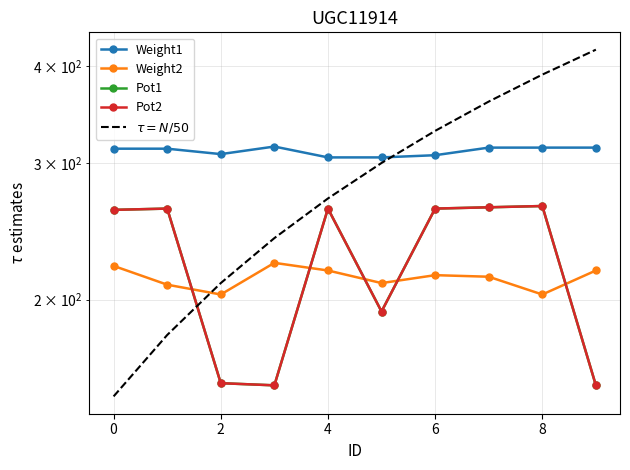

What is the smallest value displayed?

150